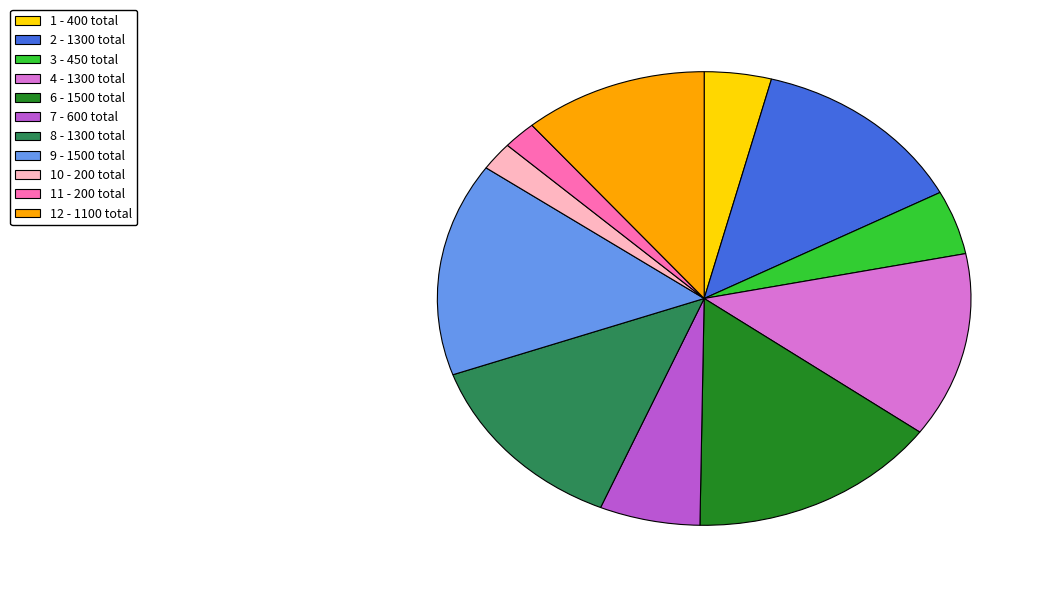

True or false: 8 - 1300 total accounts for 13% of the total.

True